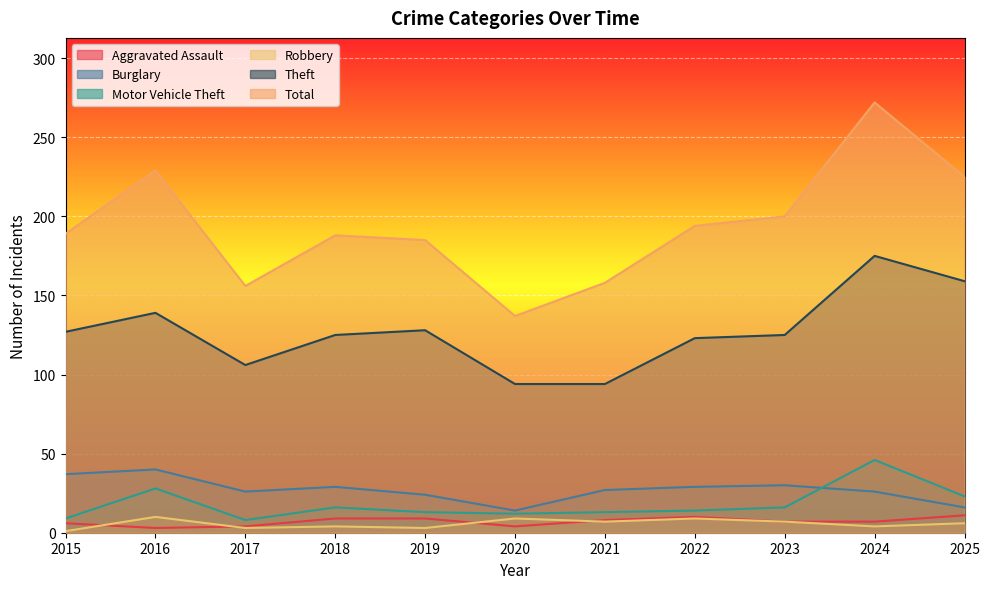

True or false: Aggravated Assault and Motor Vehicle Theft cross at least once.

False